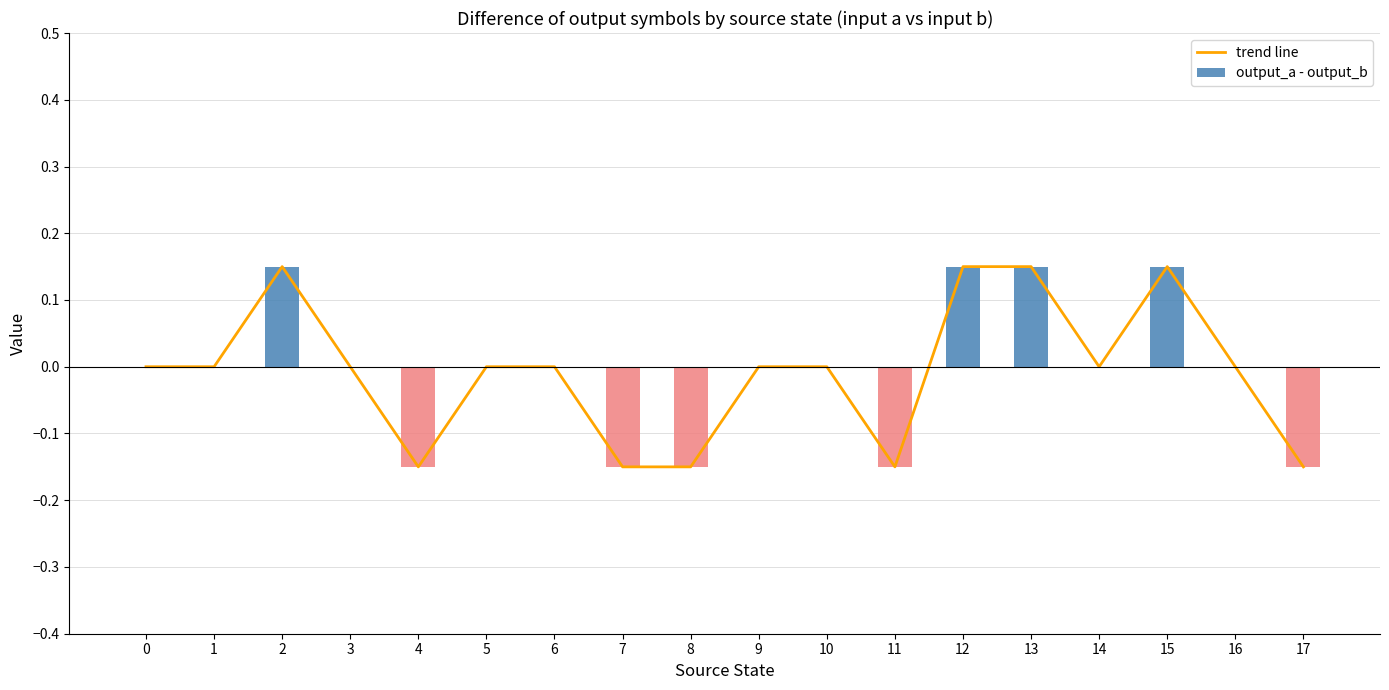

Reading right to left, extract all data points from this chart.

trend line: -0.1	0.0	0.1	0.0	0.1	0.1	-0.1	0.0	0.0	-0.1	-0.1	0.0	0.0	-0.1	0.0	0.1	0.0	0.0
output_a - output_b: -0.1	0.0	0.1	0.0	0.1	0.1	-0.1	0.0	0.0	-0.1	-0.1	0.0	0.0	-0.1	0.0	0.1	0.0	0.0